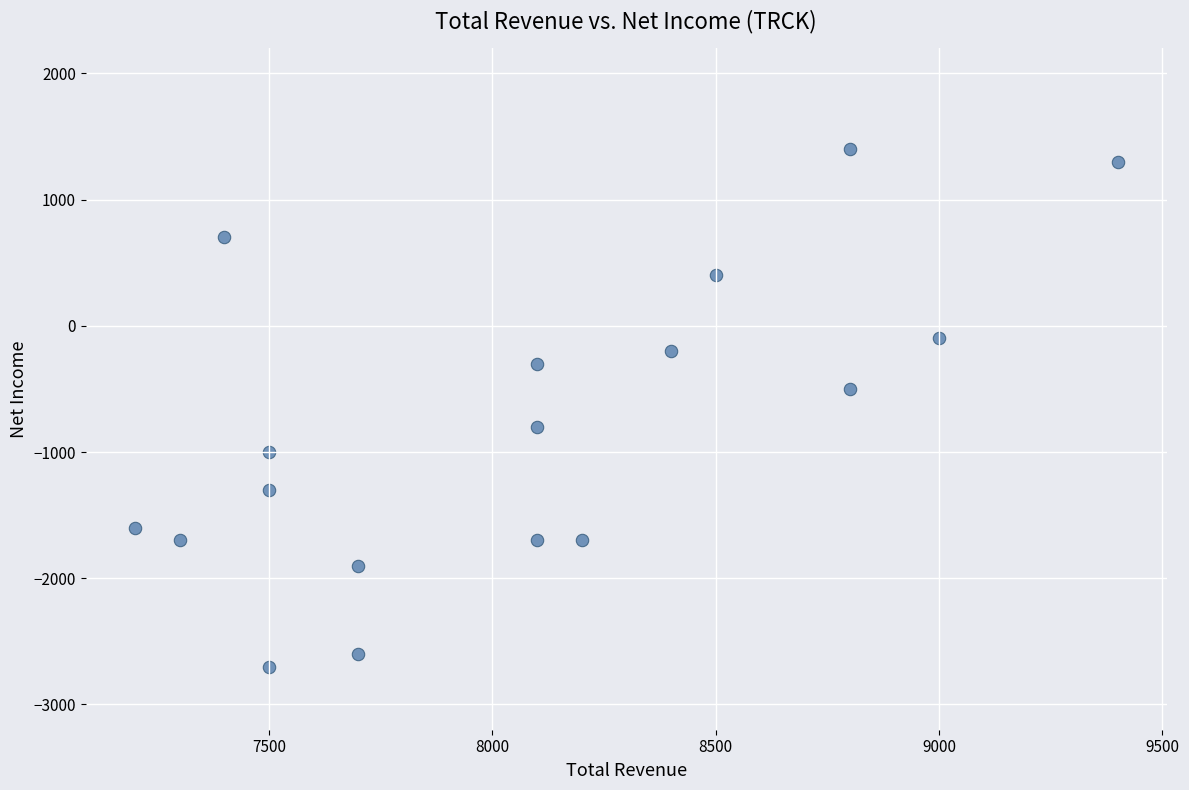

What is the range of Y values (max minus min)?

4100